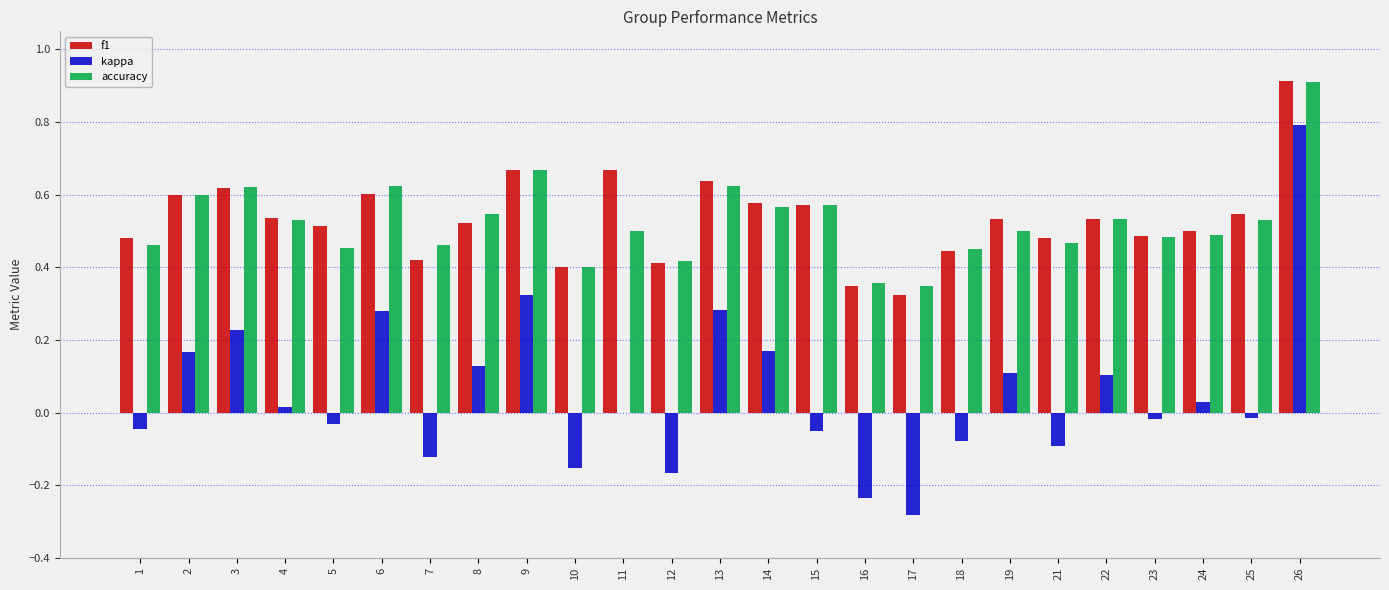

Is the value of kappa at 6 greater than the value of accuracy at 4?

No